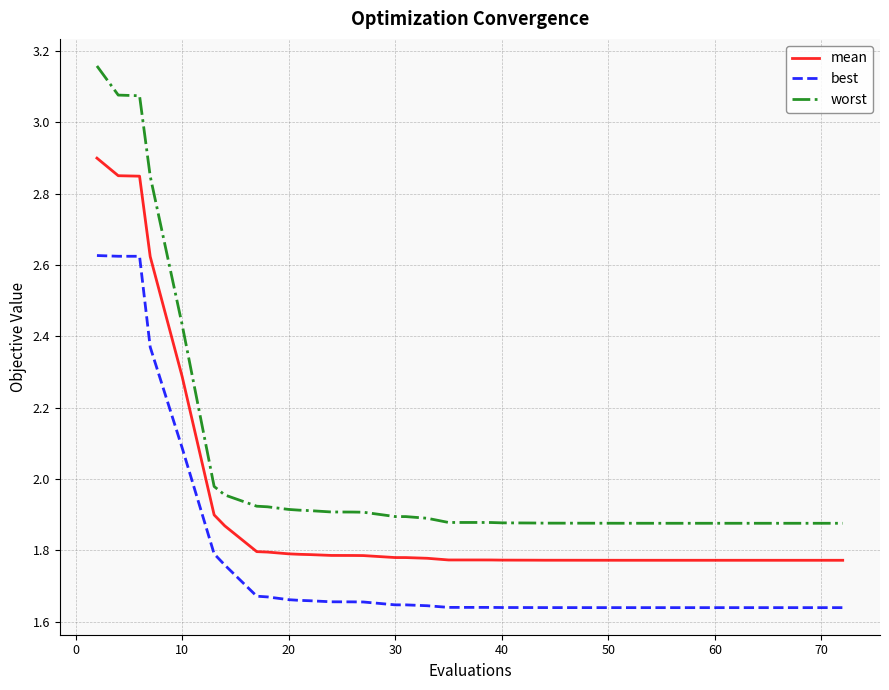

List the series in order of their peak value, highest first.

worst, mean, best